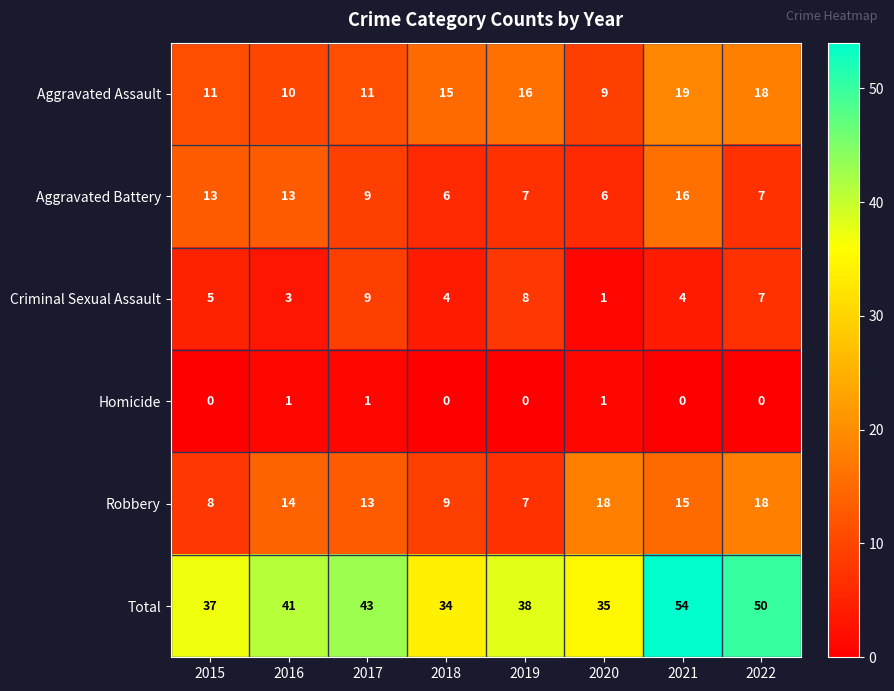

Rank the series by their maximum value, from lowest to highest.

Homicide, Criminal Sexual Assault, Aggravated Battery, Robbery, Aggravated Assault, Total